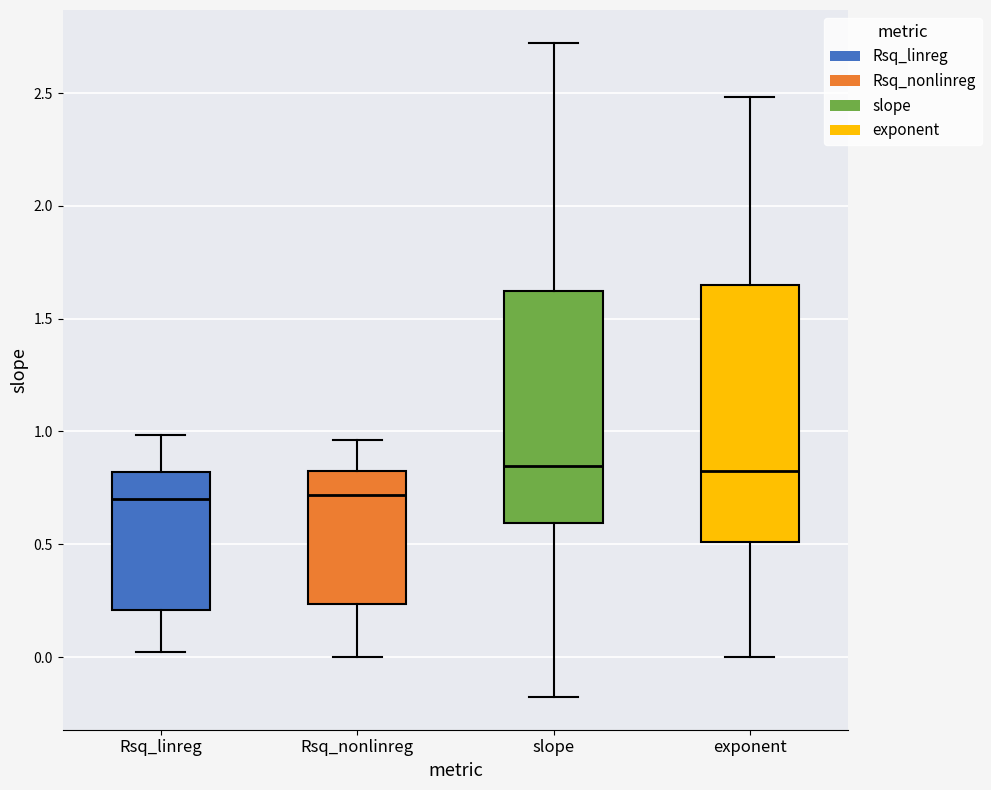

Comparing the boxes themselves (not the whiskers), which one is the tallest?

exponent